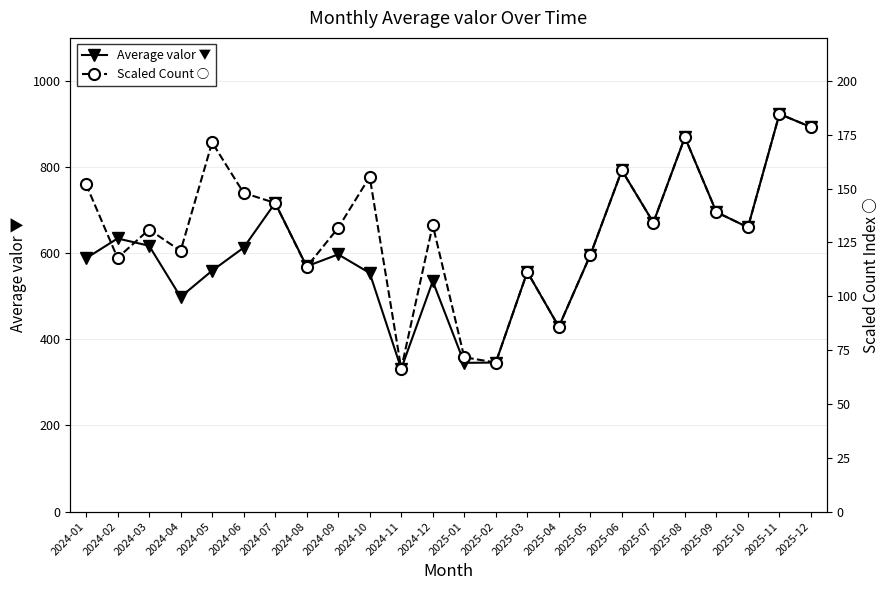

Is it true that Average valor ▼ equals 298.7 at 2025-07?

False